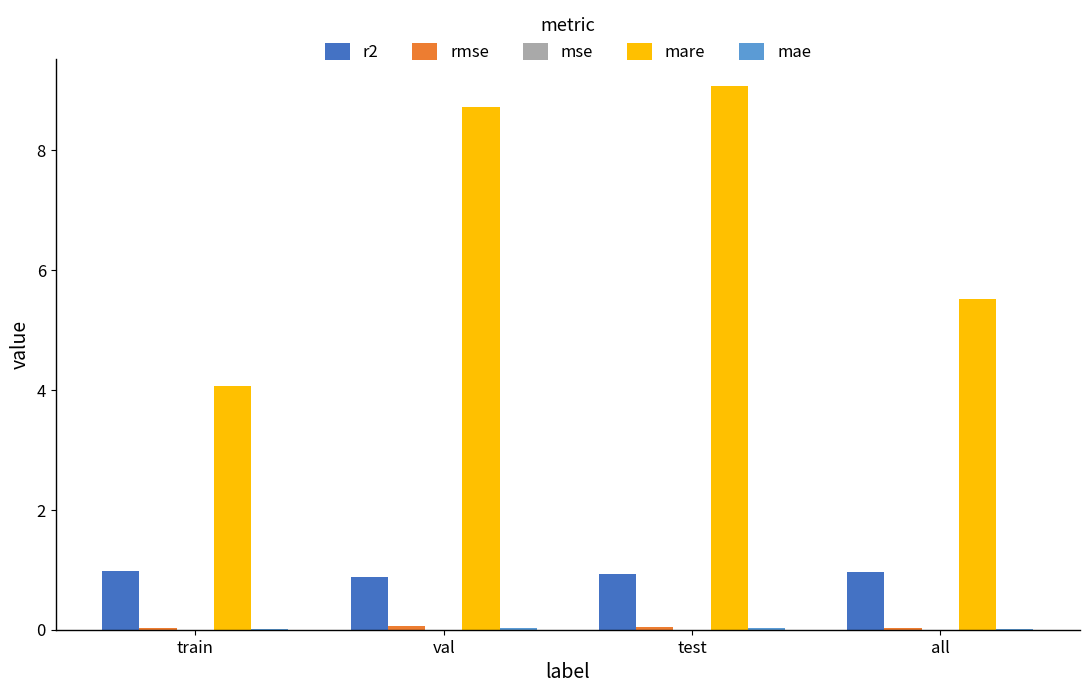

Are the bars grouped side by side (vs. stacked)?

Yes